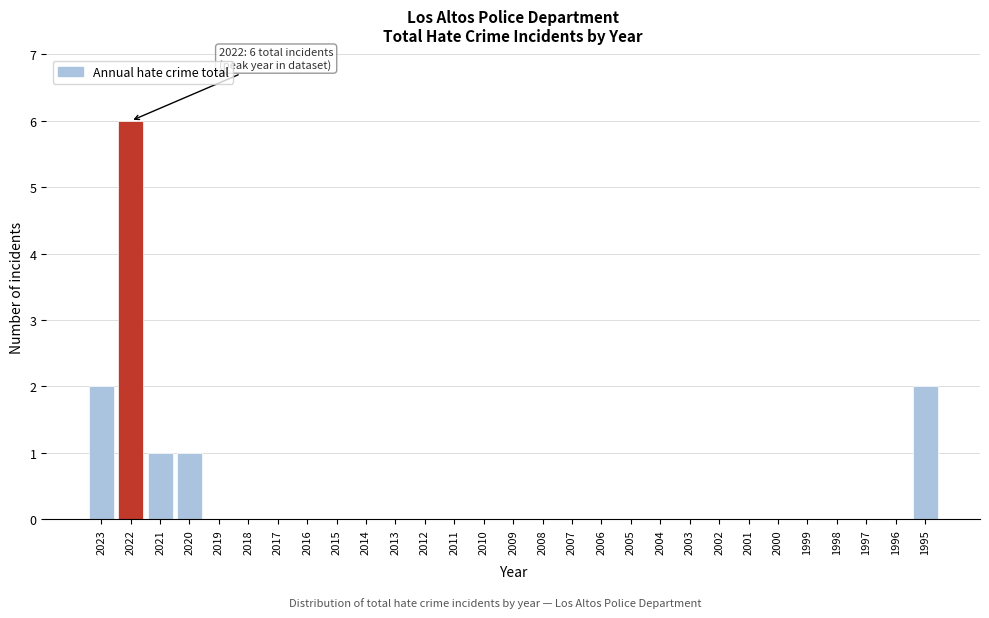

Reading left to right, extract all data points from this chart.

2023=2	2022=6	2021=1	2020=1	2019=0	2018=0	2017=0	2016=0	2015=0	2014=0	2013=0	2012=0	2011=0	2010=0	2009=0	2008=0	2007=0	2006=0	2005=0	2004=0	2003=0	2002=0	2001=0	2000=0	1999=0	1998=0	1997=0	1996=0	1995=2